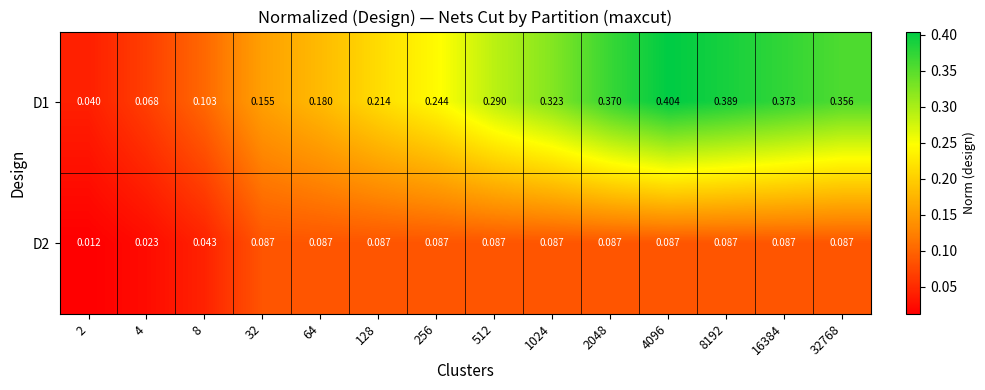

At 16384, list the series in order from smallest to largest.

D2, D1